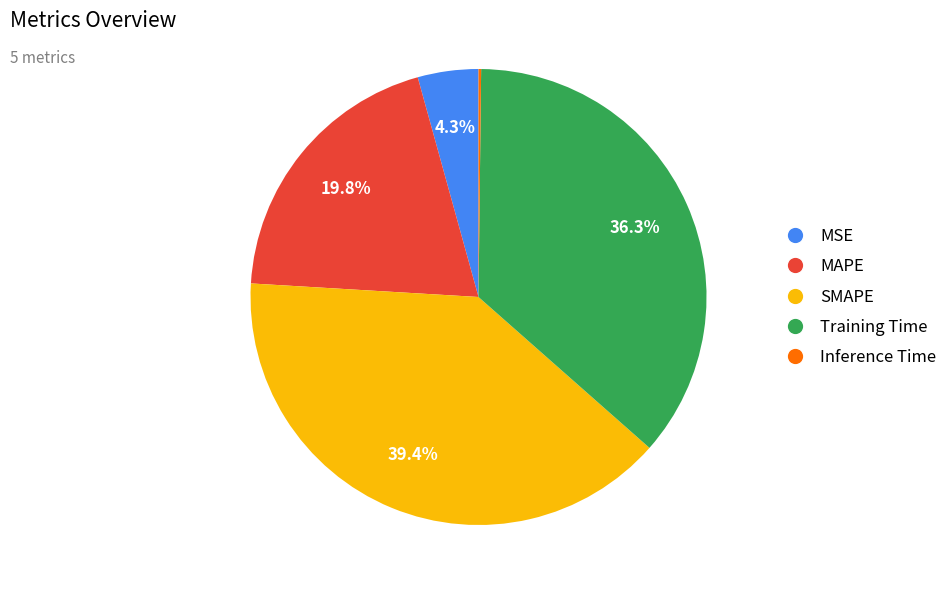

Which has a higher value, MSE or Training Time?

Training Time